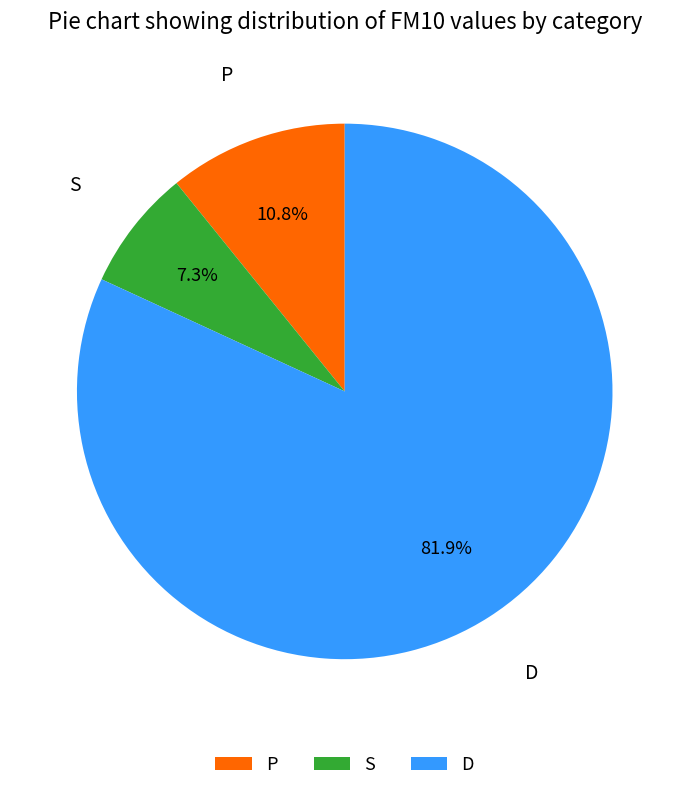

What is the ratio of the value at D to the value at P?

7.6